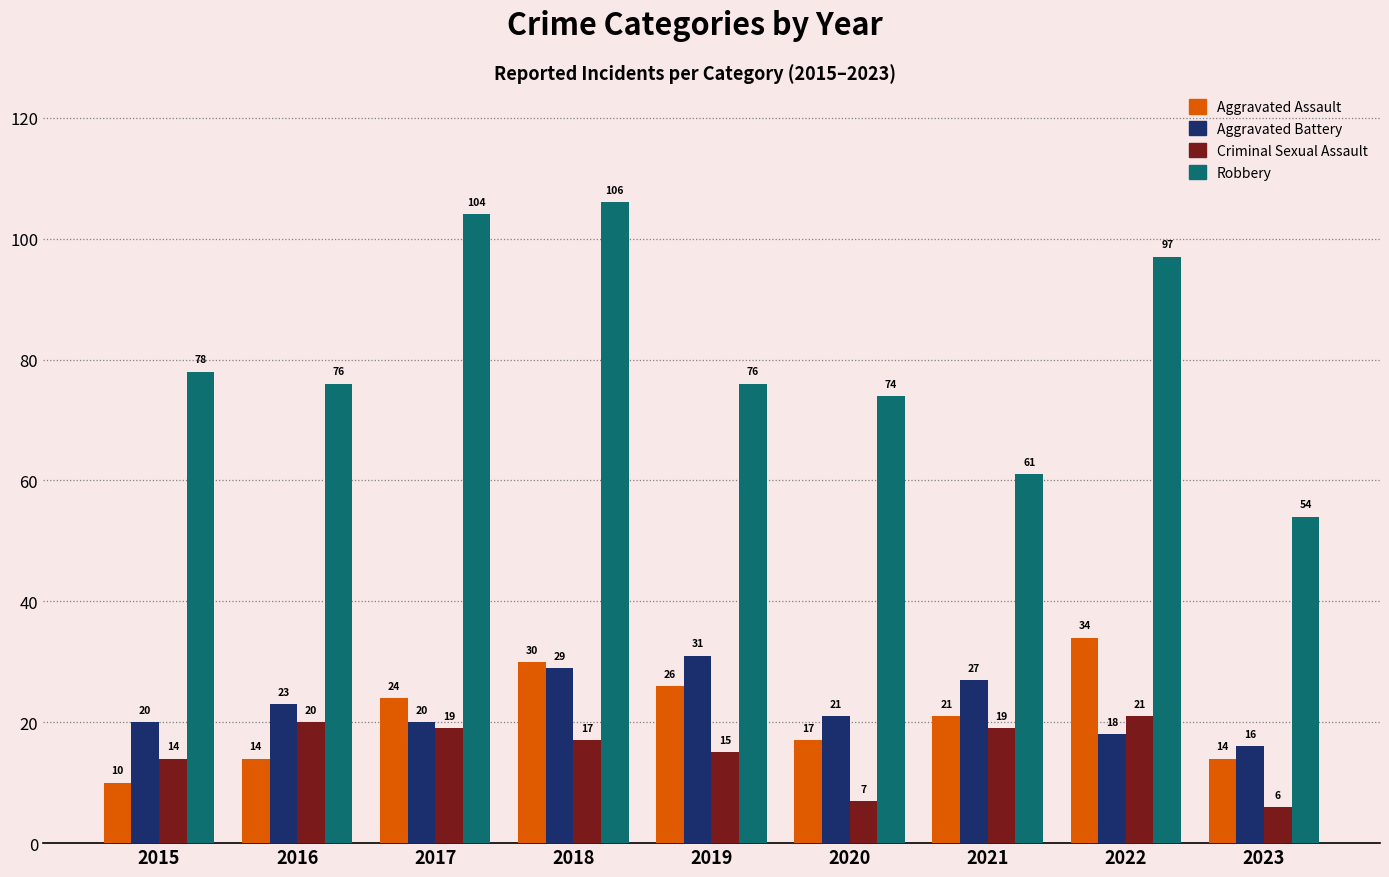

What is the smallest value displayed?

6